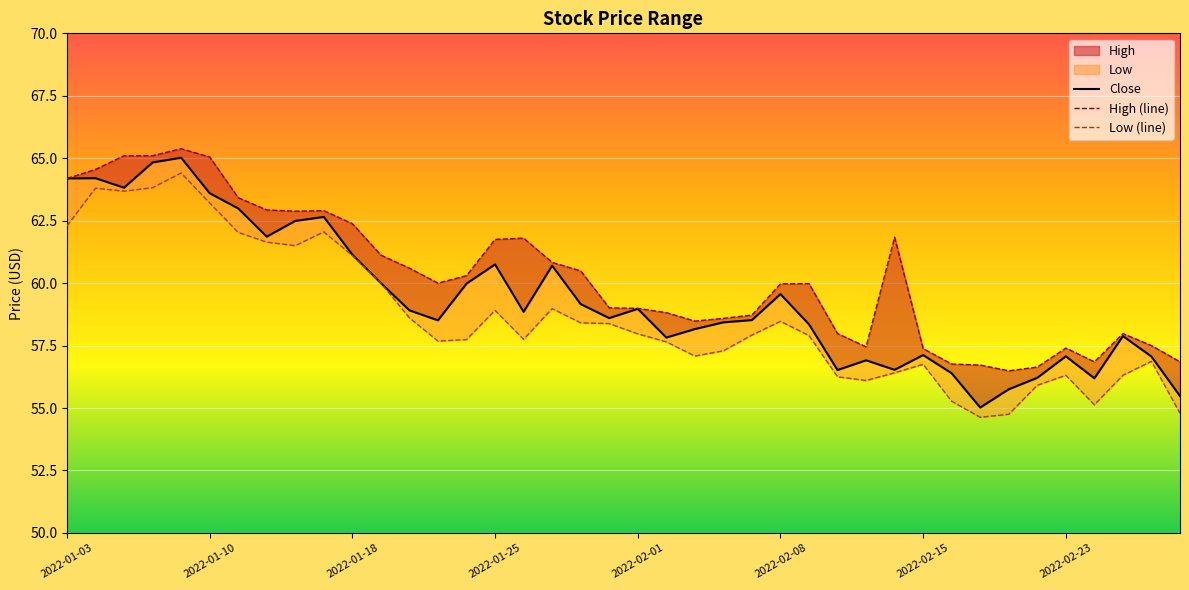

How many lines are shown in the chart?

3